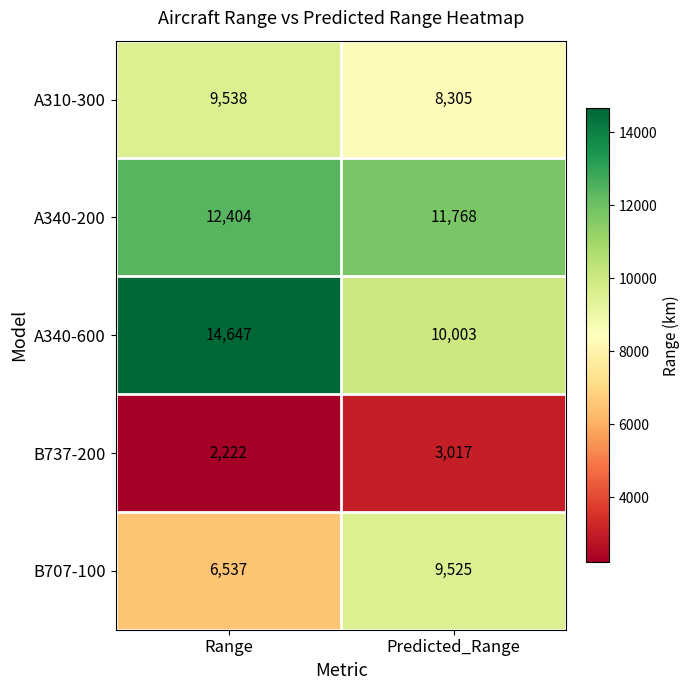

What is the smallest value displayed?

2222